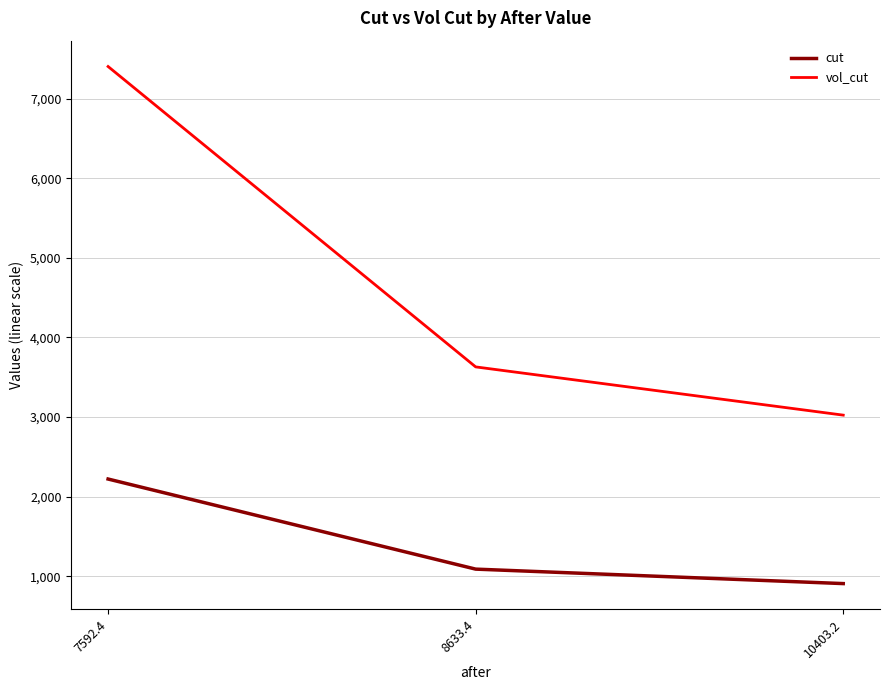

Is the value of vol_cut at 8633.4 greater than the value of cut at 8633.4?

Yes